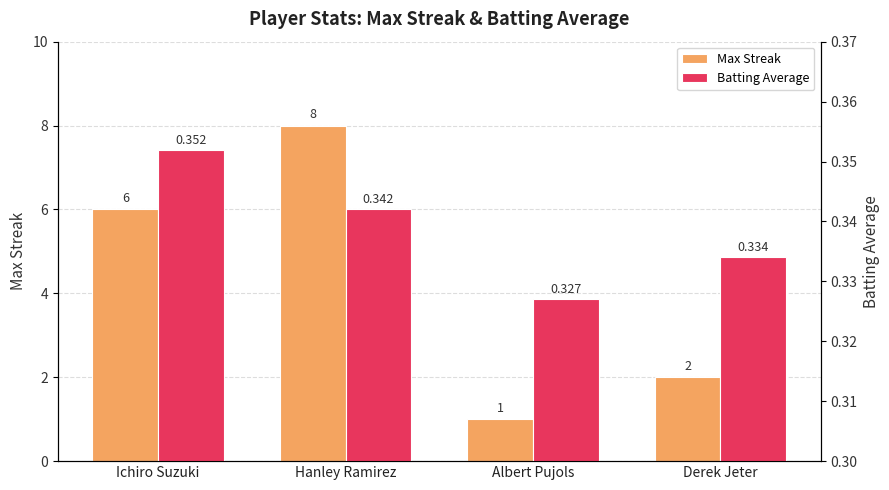

What is the total value across all series at Ichiro Suzuki?

6.4